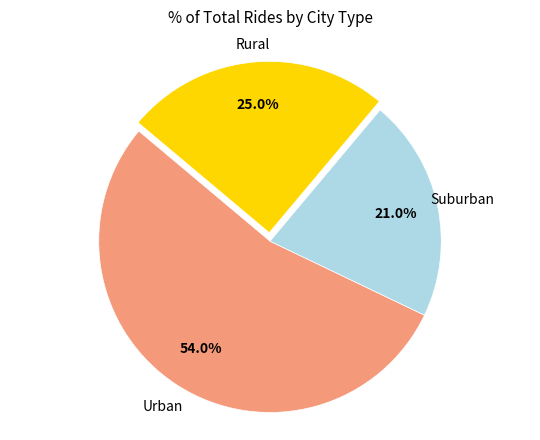

How many segments does this pie chart have?

3